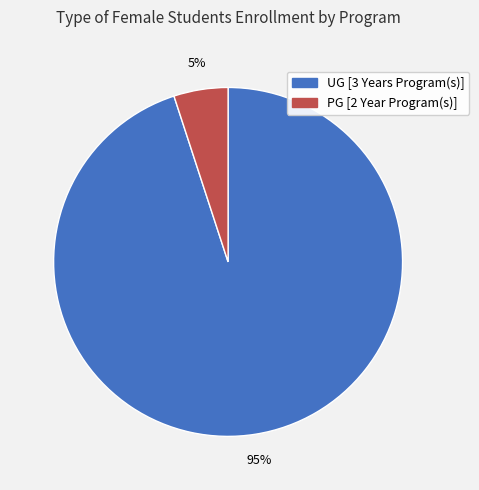

Is the sum of PG [2 Year Program(s)] and UG [3 Years Program(s)] greater than half?

Yes